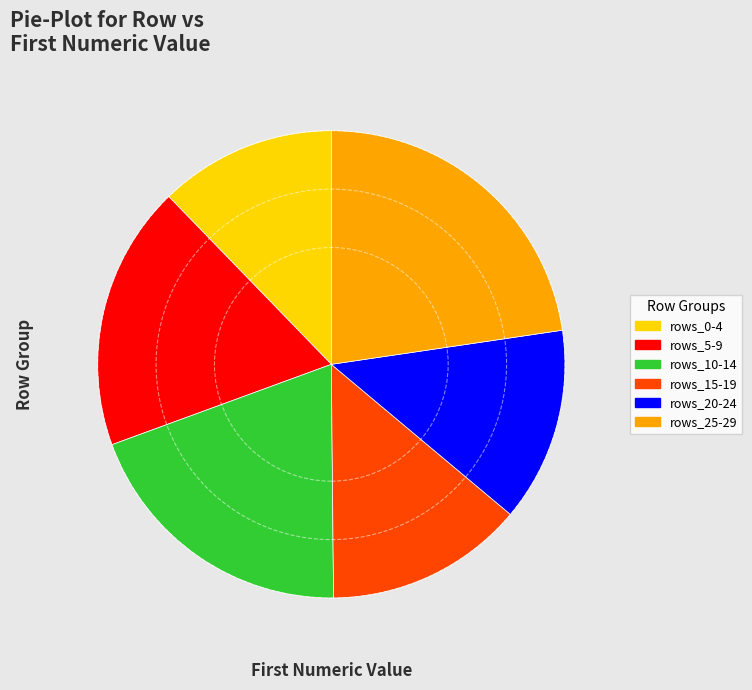

What is the largest slice in the pie chart?

rows_25-29